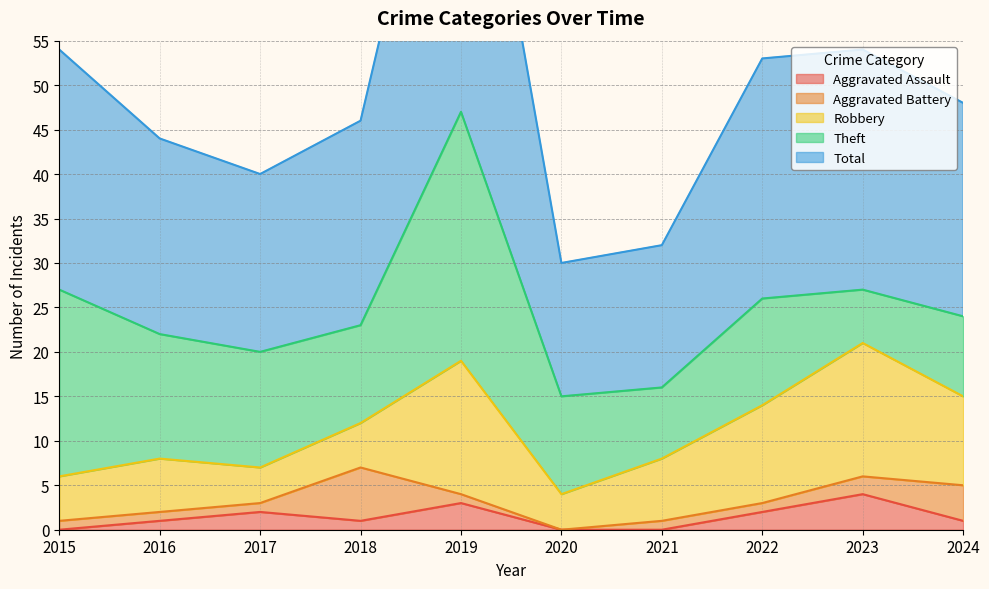

Reading right to left, transcribe all the data shown in this chart.

Aggravated Assault: 2024=1	2023=4	2022=2	2021=0	2020=0	2019=3	2018=1	2017=2	2016=1	2015=0
Aggravated Battery: 2024=4	2023=2	2022=1	2021=1	2020=0	2019=1	2018=6	2017=1	2016=1	2015=1
Robbery: 2024=10	2023=15	2022=11	2021=7	2020=4	2019=15	2018=5	2017=4	2016=6	2015=5
Theft: 2024=9	2023=6	2022=12	2021=8	2020=11	2019=28	2018=11	2017=13	2016=14	2015=21
Total: 2024=24	2023=27	2022=27	2021=16	2020=15	2019=47	2018=23	2017=20	2016=22	2015=27